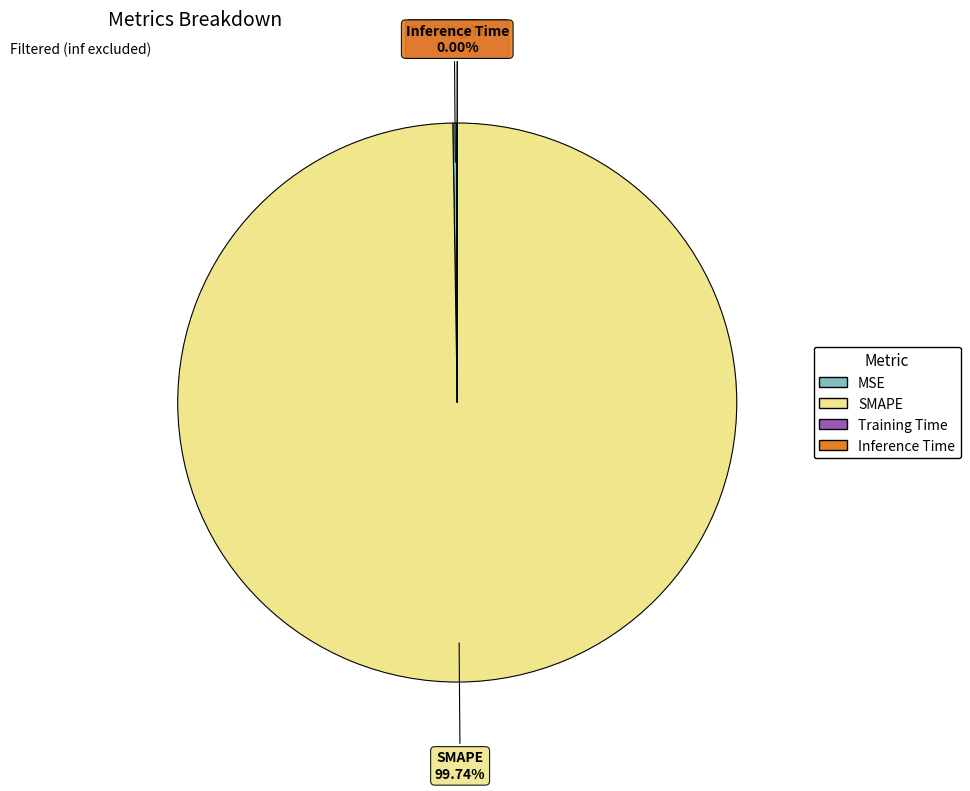

Is there a majority slice in this chart?

Yes